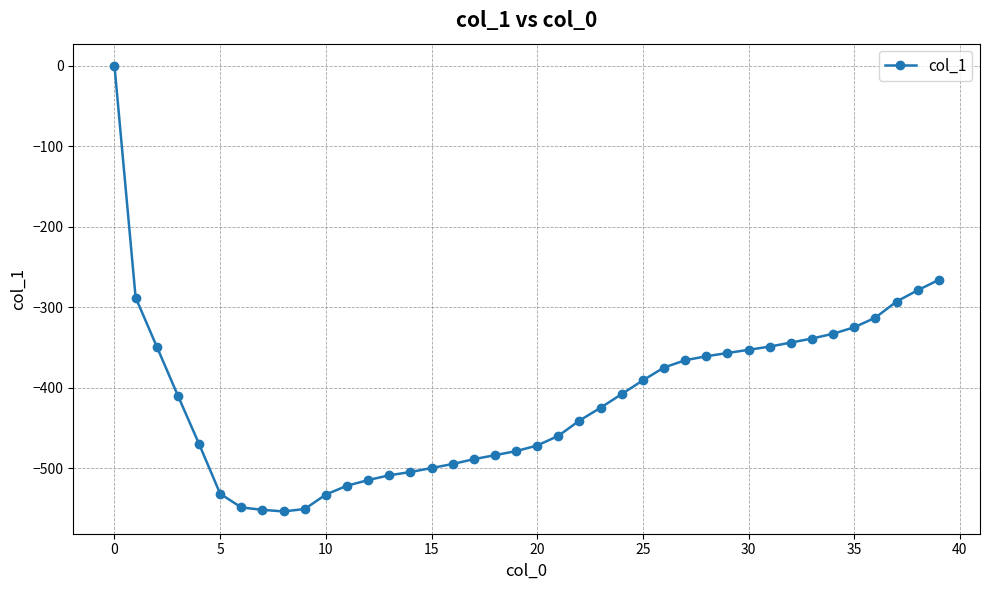

What is the difference between the second highest and minimum values?

288